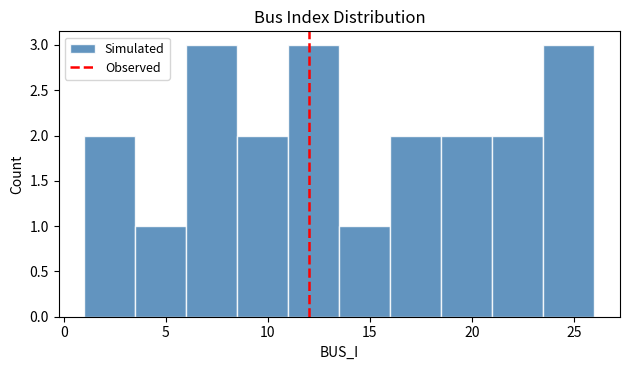

How tall is the bar that spans 16.0 to 18.5 on the x-axis? The values are not printed on the chart, so give them approximately, as read against the axis.

2